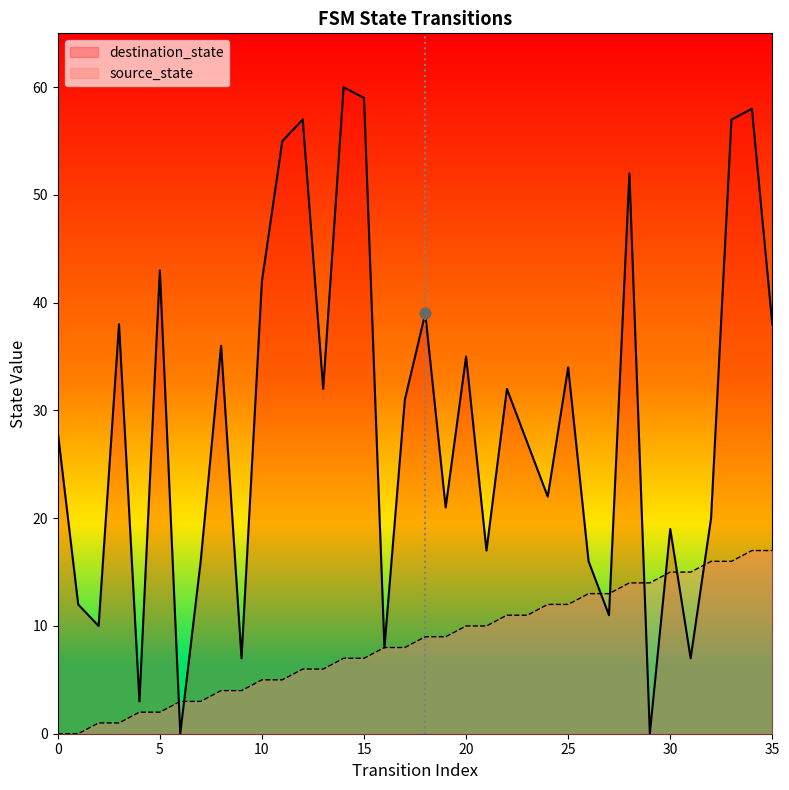

At how many categories does at least one series exceed 25?

20